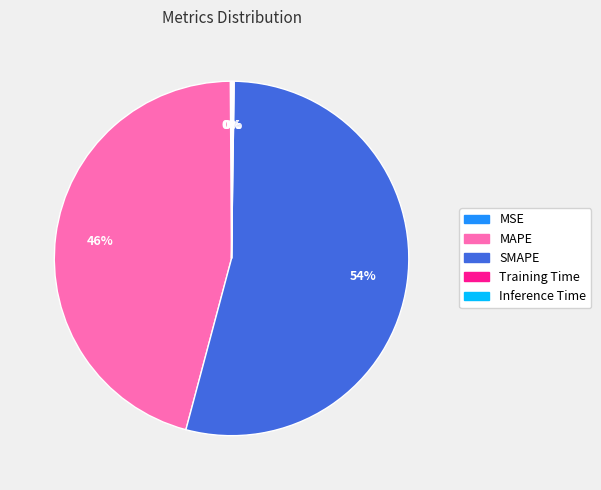

To the nearest percent, what is the average slice percentage?

20%